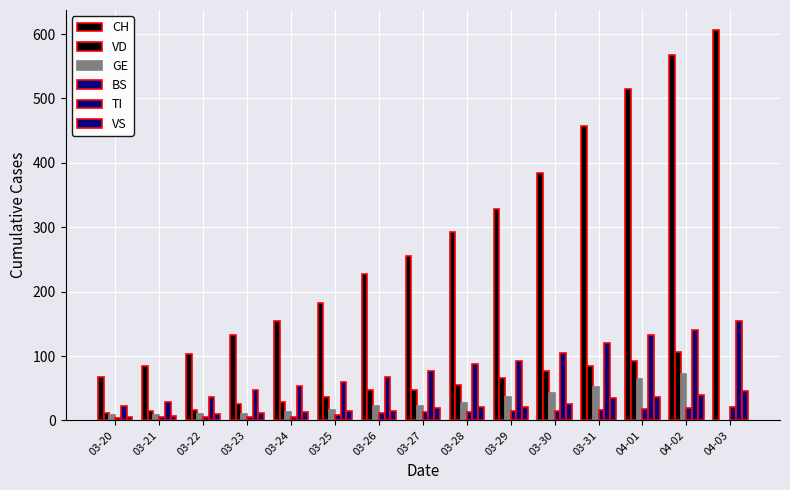

What is the maximum value for GE?

72.0